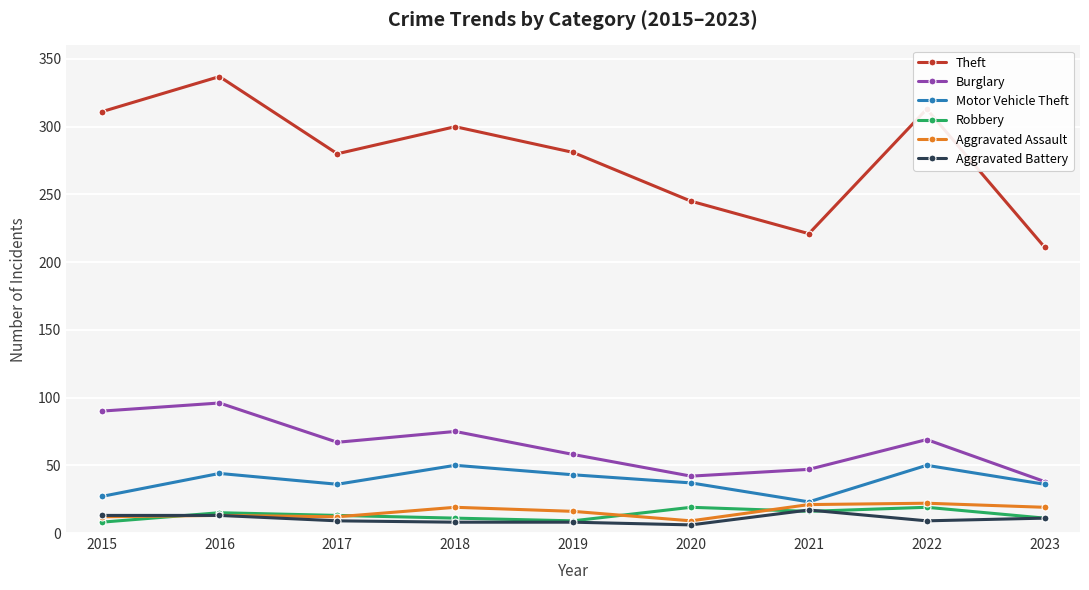

True or false: Theft and Aggravated Battery intersect in this chart.

False